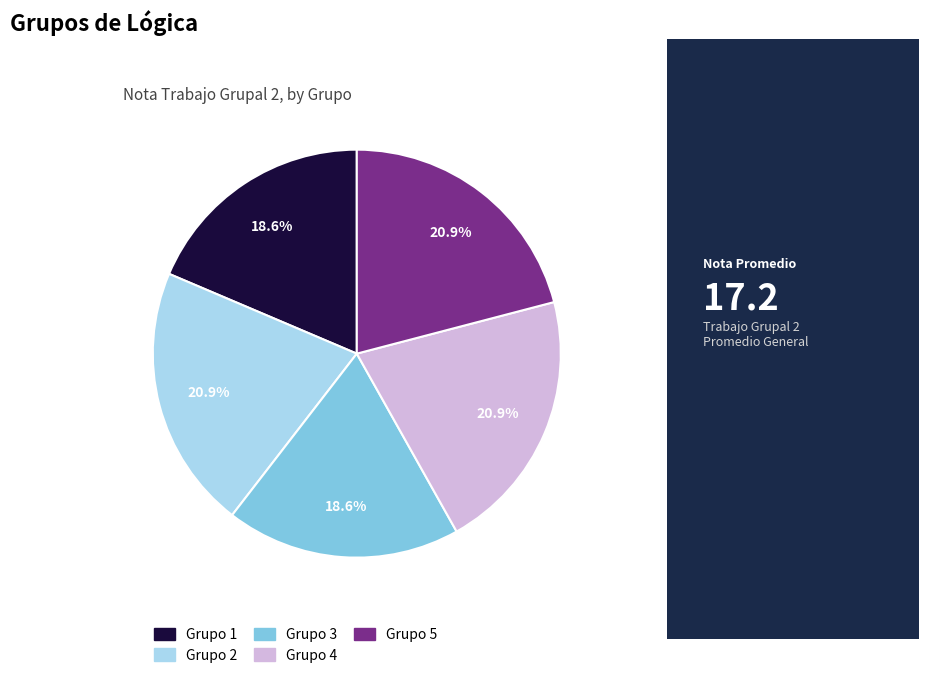

True or false: Grupo 3 accounts for 19% of the total.

True